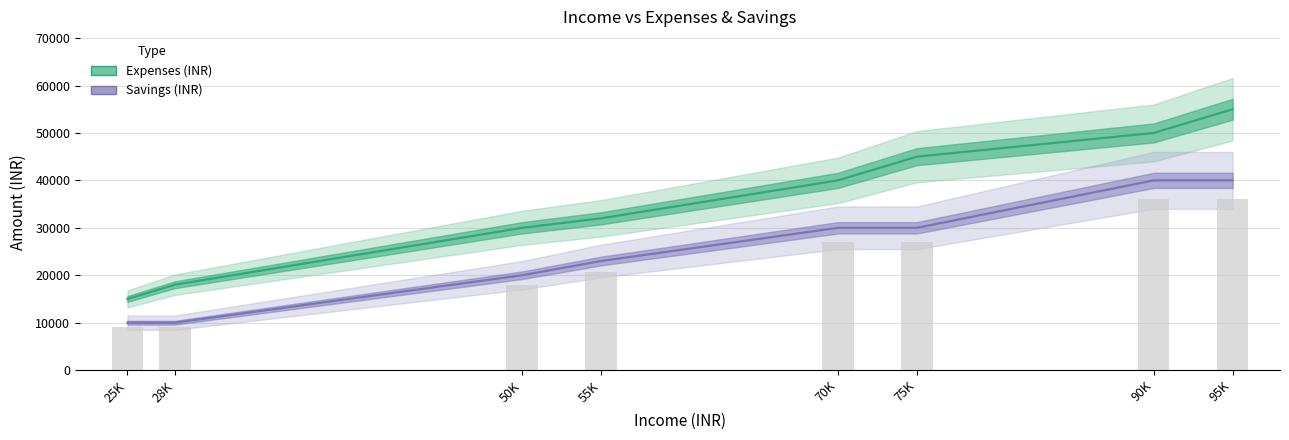

Reading left to right, what are all the values shown in this chart?

Expenses (INR): 25K=15000	28K=18000	50K=30000	55K=32000	70K=40000	75K=45000	90K=50000	95K=55000
Savings (INR): 25K=10000	28K=10000	50K=20000	55K=23000	70K=30000	75K=30000	90K=40000	95K=40000